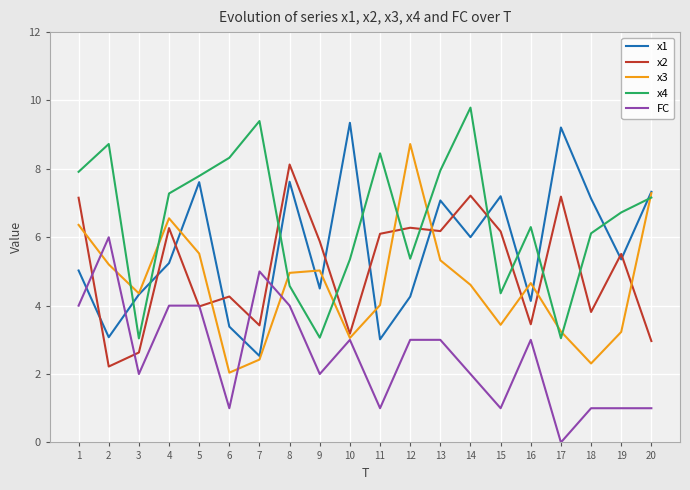

Which label corresponds to the largest value in the chart?

14